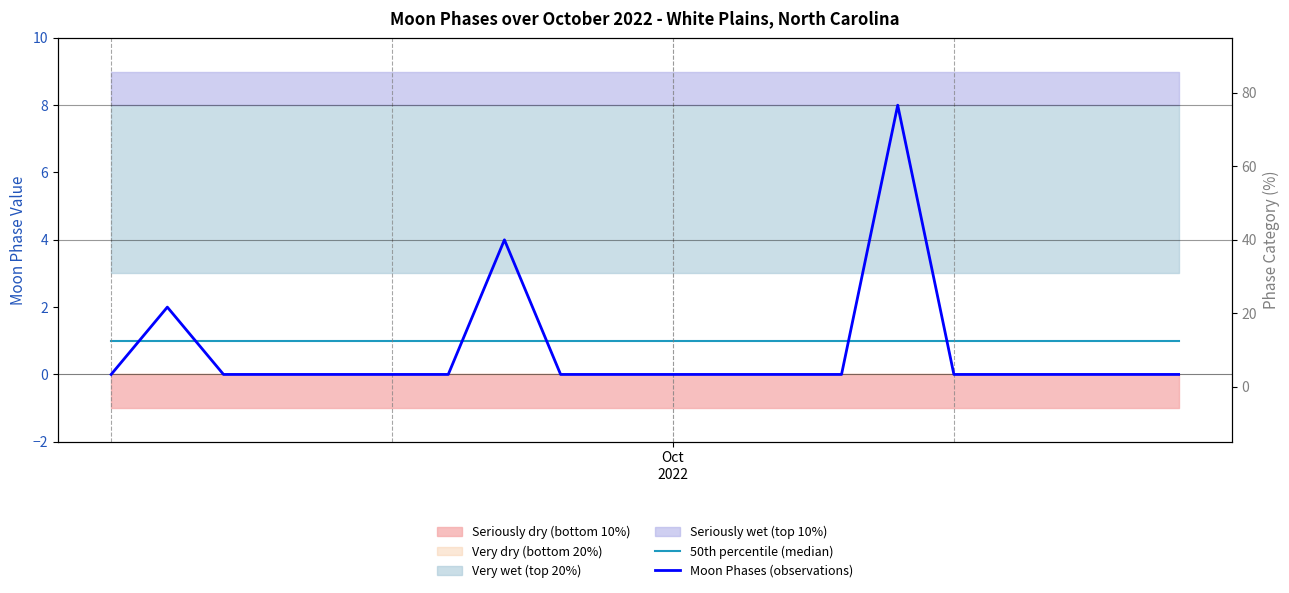

True or false: Moon Phases (observations) has more than 0 points higher than both neighbors.

True